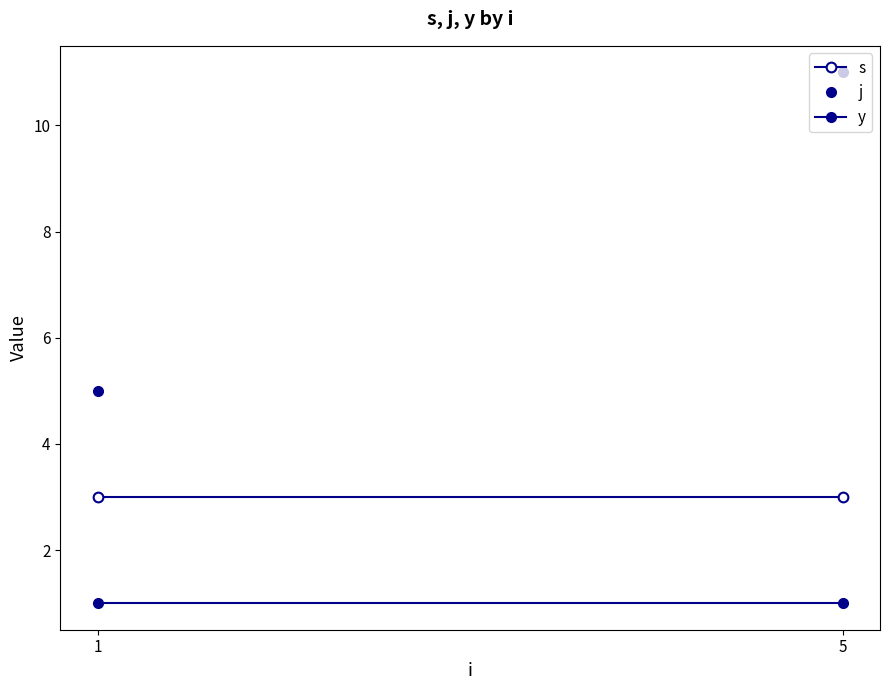

Reading left to right, what are all the values shown in this chart?

s: 3	3
j: 5	11
y: 1	1